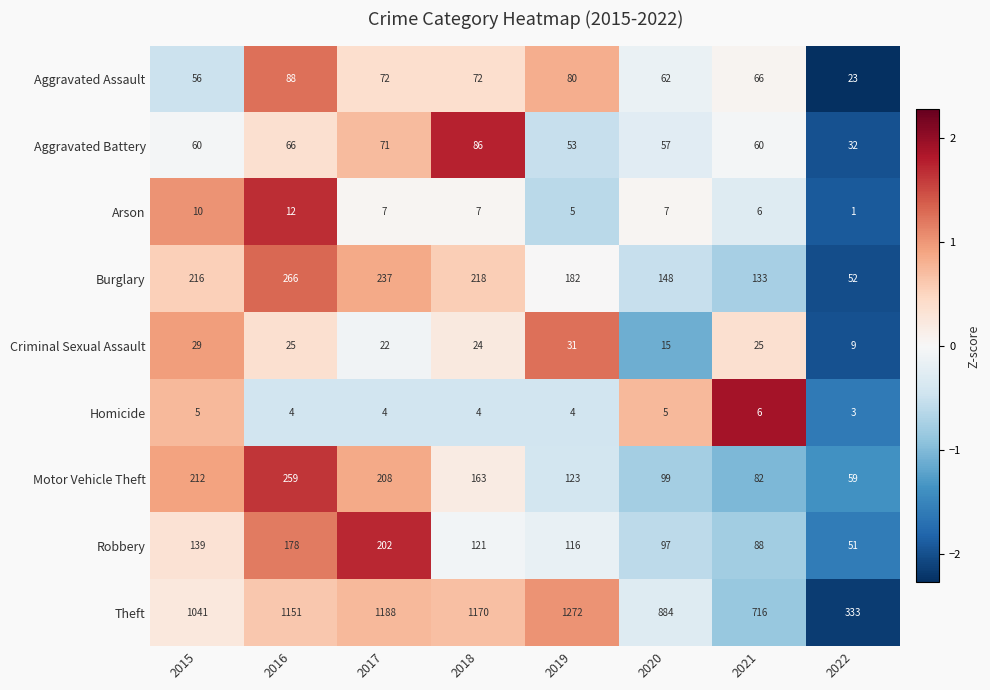

Which series has the widest spread of values?

Theft